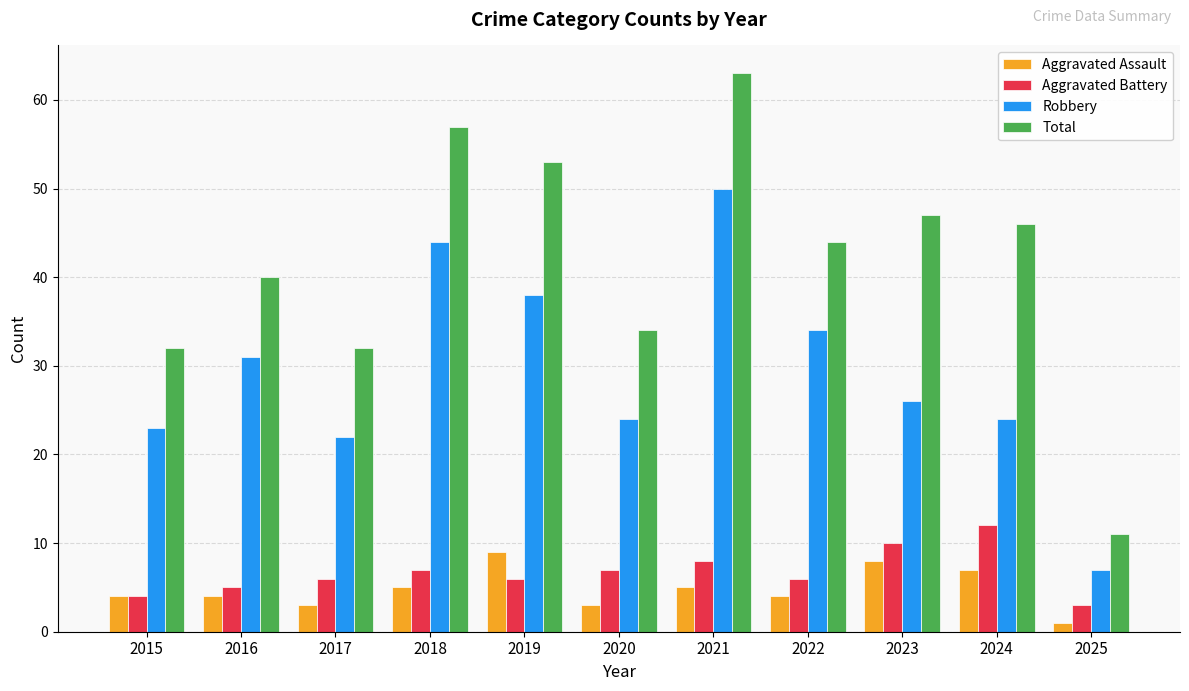

Reading right to left, extract all data points from this chart.

Aggravated Assault: 2025=1	2024=7	2023=8	2022=4	2021=5	2020=3	2019=9	2018=5	2017=3	2016=4	2015=4
Aggravated Battery: 2025=3	2024=12	2023=10	2022=6	2021=8	2020=7	2019=6	2018=7	2017=6	2016=5	2015=4
Robbery: 2025=7	2024=24	2023=26	2022=34	2021=50	2020=24	2019=38	2018=44	2017=22	2016=31	2015=23
Total: 2025=11	2024=46	2023=47	2022=44	2021=63	2020=34	2019=53	2018=57	2017=32	2016=40	2015=32